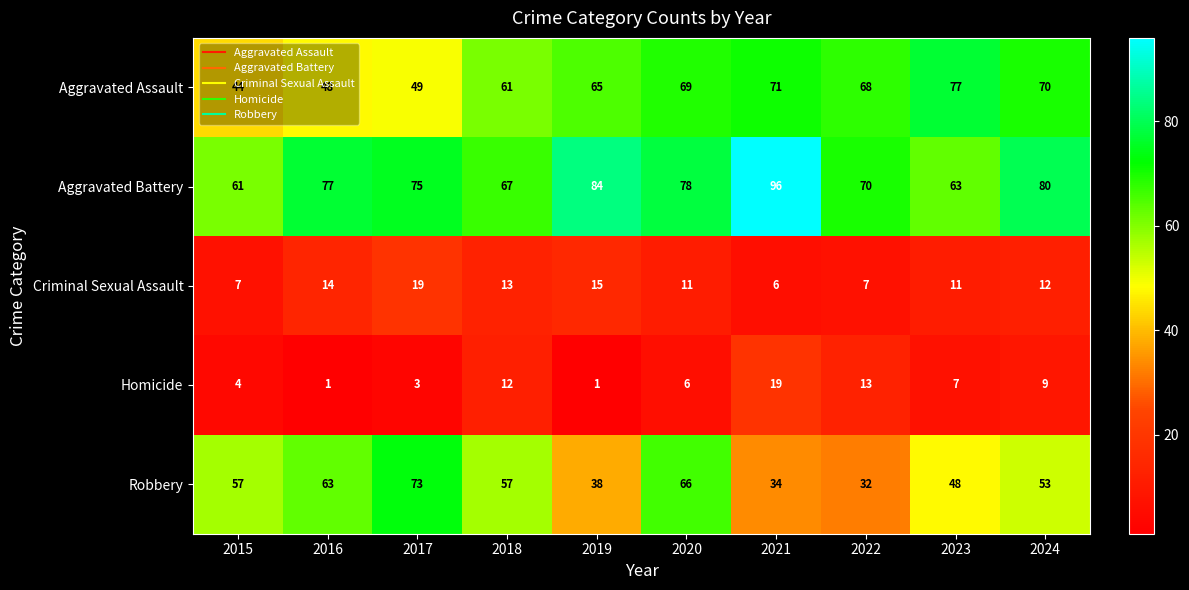

What is the total value across all series at 2016?

203